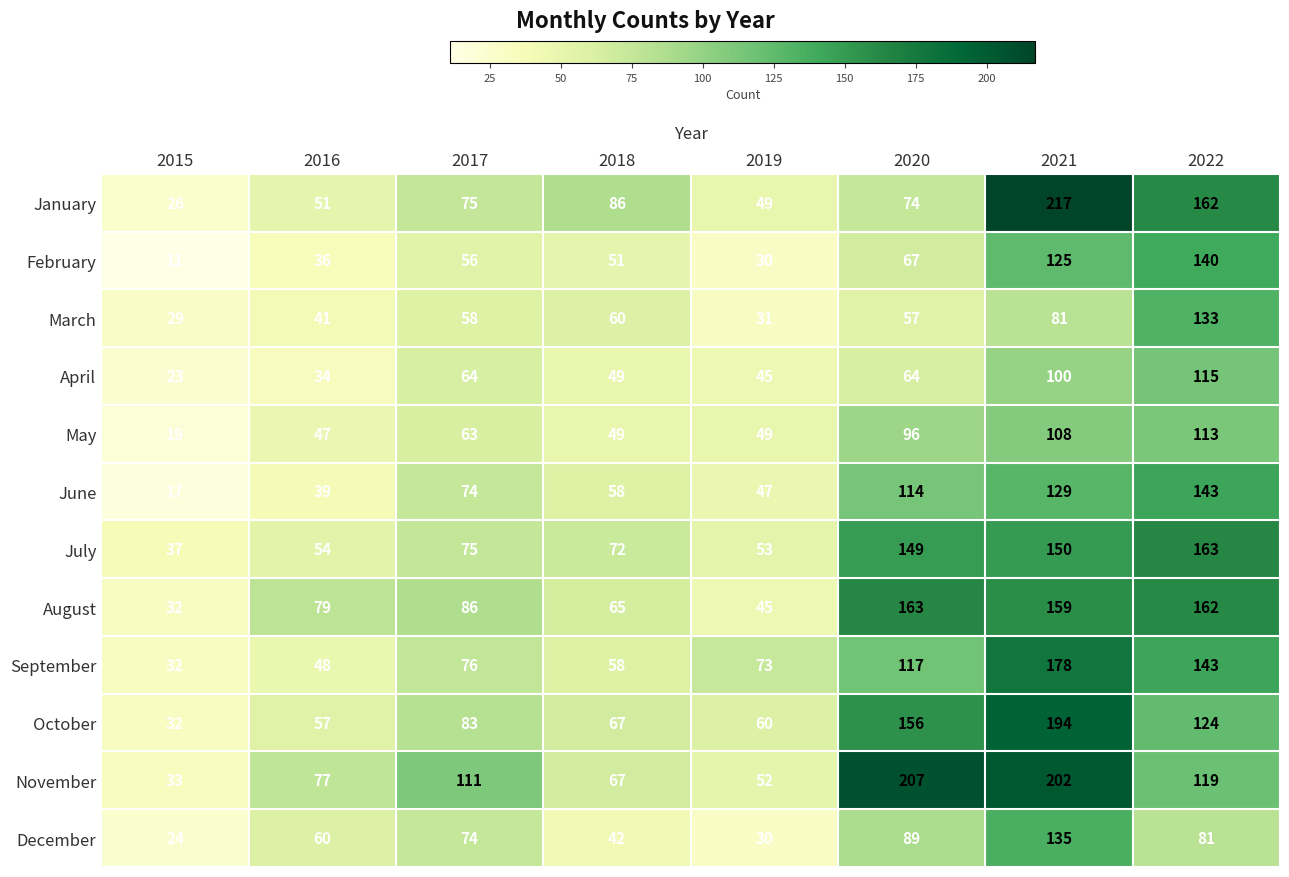

Rank the categories by March value from highest to lowest.

2022, 2021, 2018, 2017, 2020, 2016, 2019, 2015